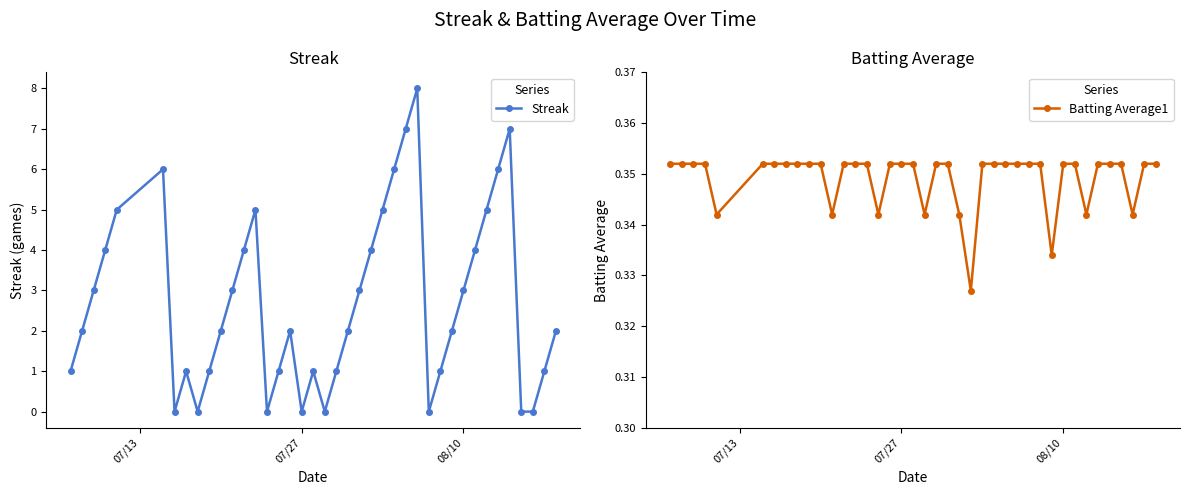

How many intersections are there between Batting Average1 and Streak?

14